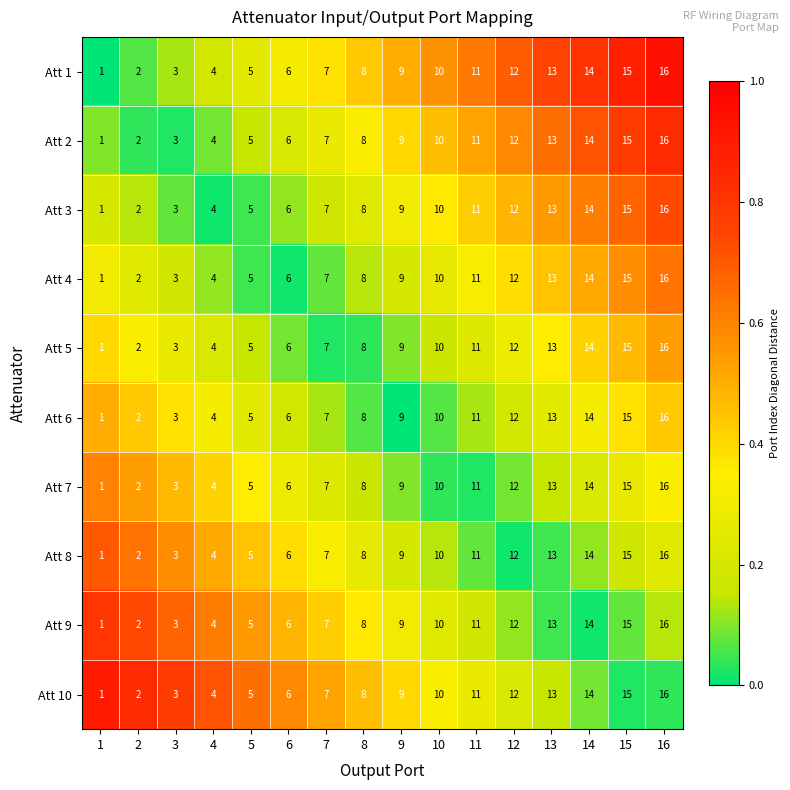

What is the difference between the highest and lowest values at 12?

0